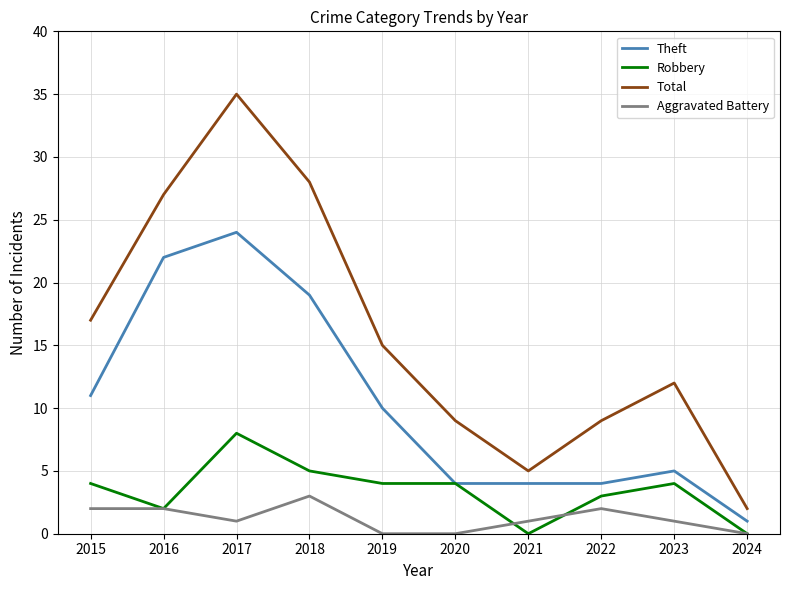

How many Aggravated Battery values are between 0 and 2?

9